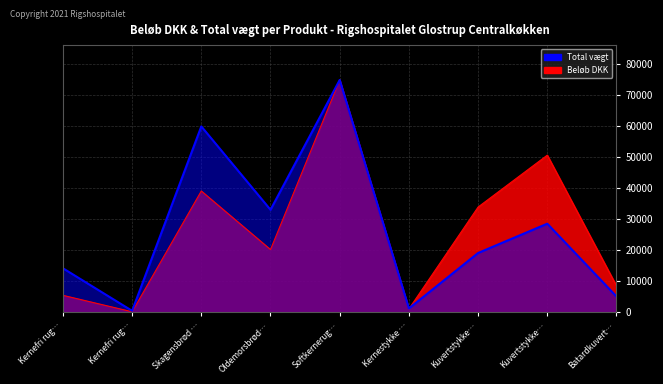

Count the number of data series in this chart.

2